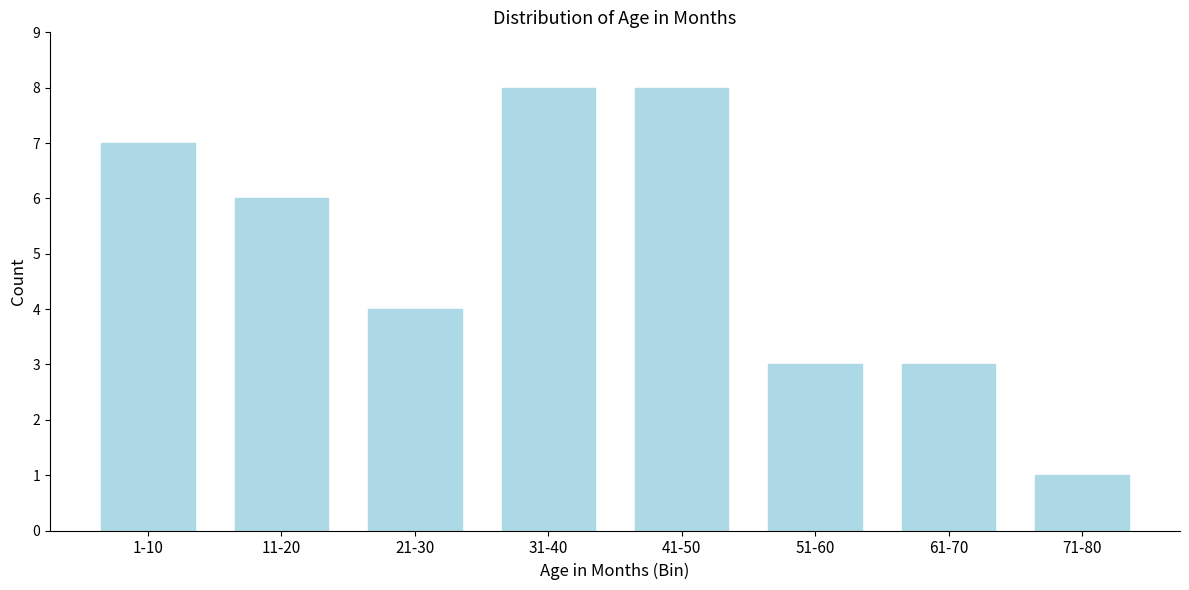

Reading left to right, transcribe all the data shown in this chart.

1-10=7	11-20=6	21-30=4	31-40=8	41-50=8	51-60=3	61-70=3	71-80=1